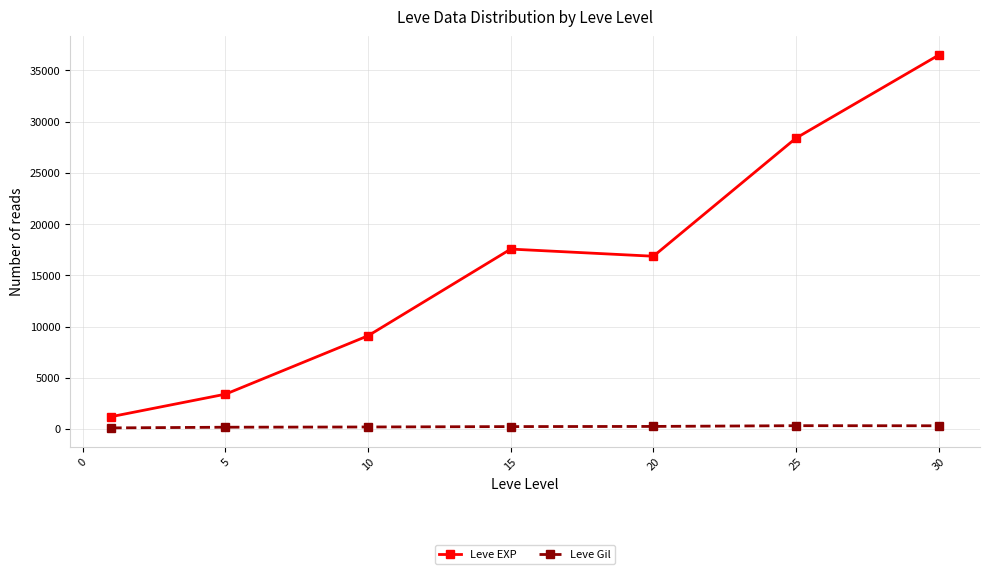

Count the number of data series in this chart.

2